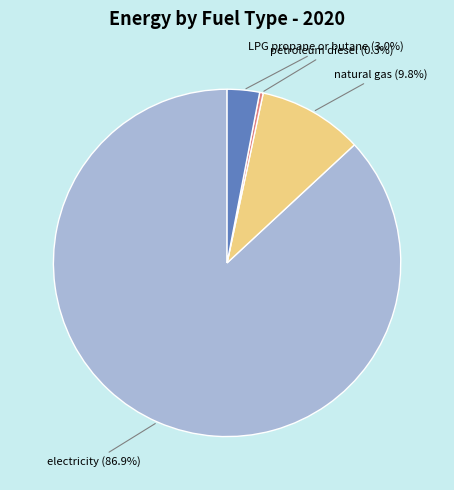

Which slice represents more than half of the pie?

electricity